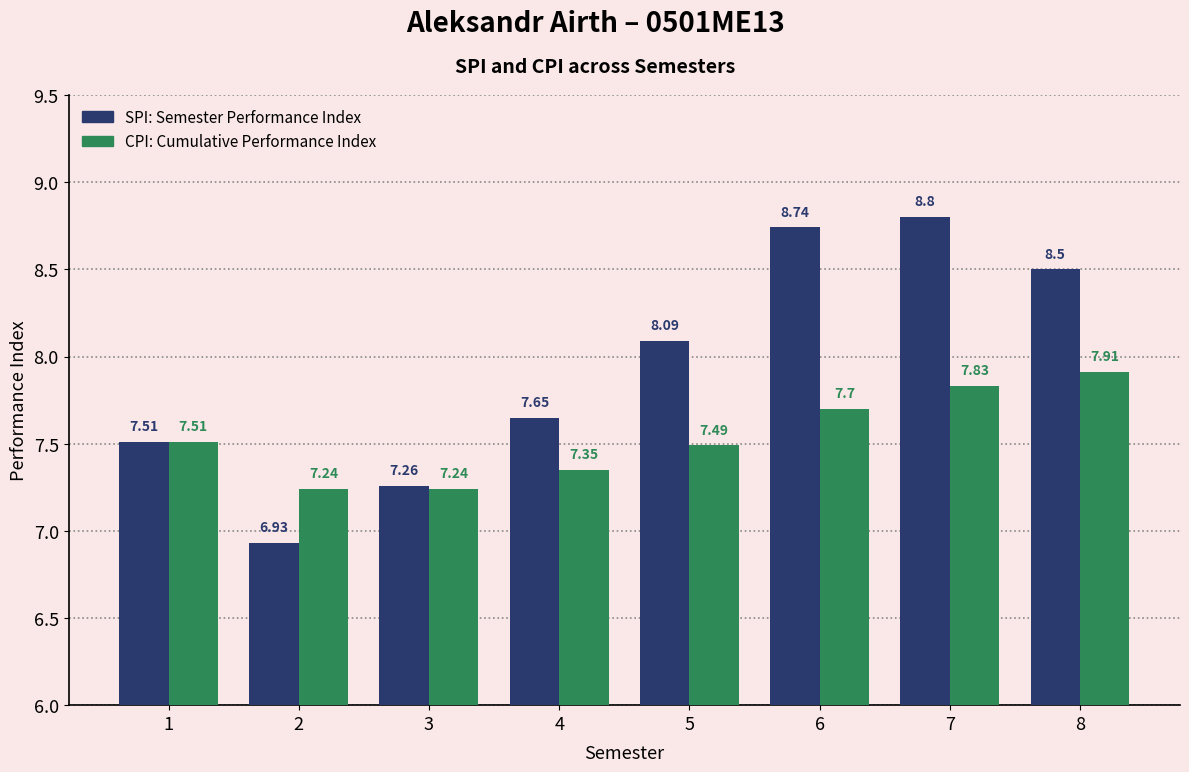

What is the difference between the highest and lowest values at 5?

0.6